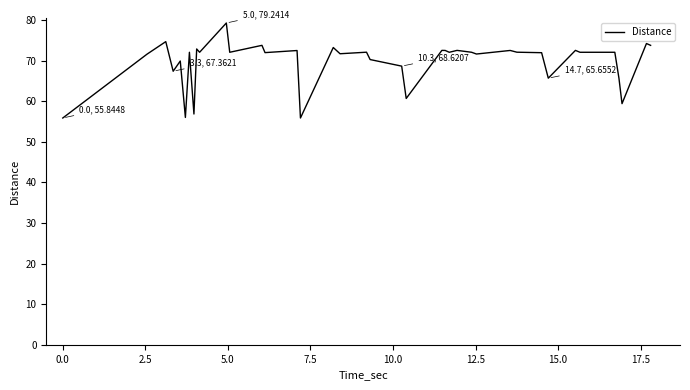

What is the minimum value shown in the chart?

55.8